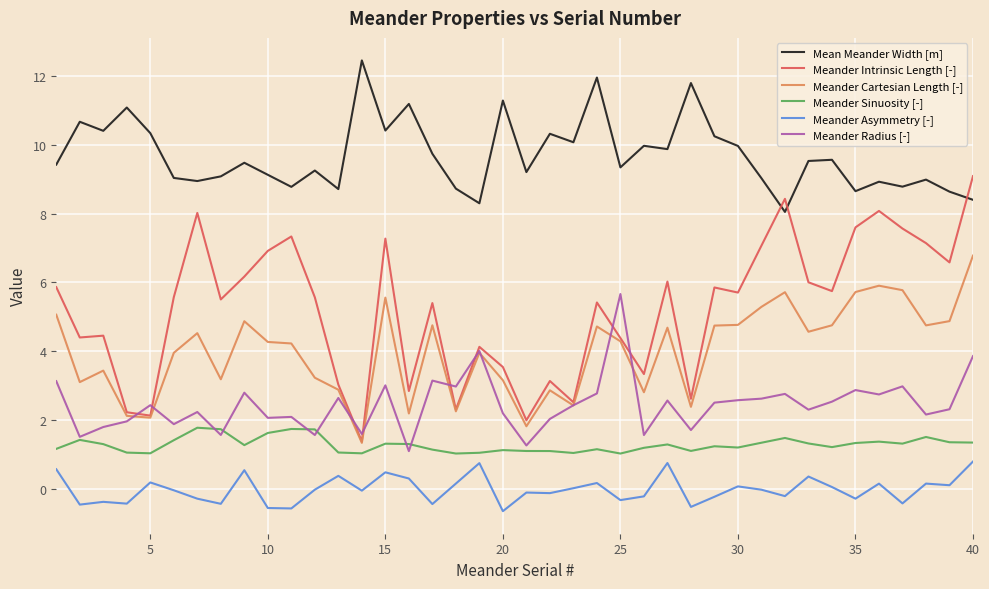

True or false: Meander Asymmetry [-] and Meander Radius [-] intersect in this chart.

False